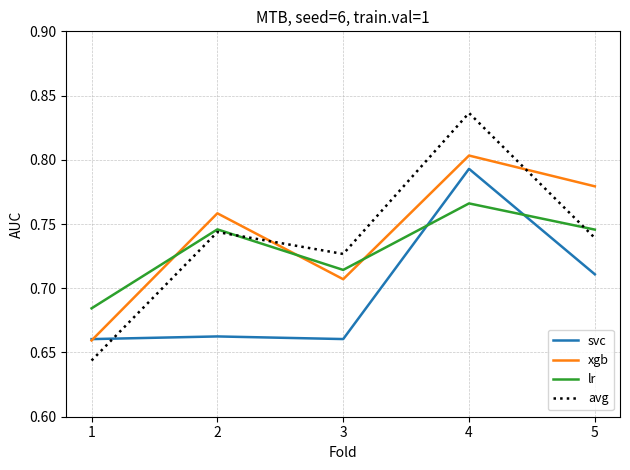

At which label does xgb reach its peak?

4